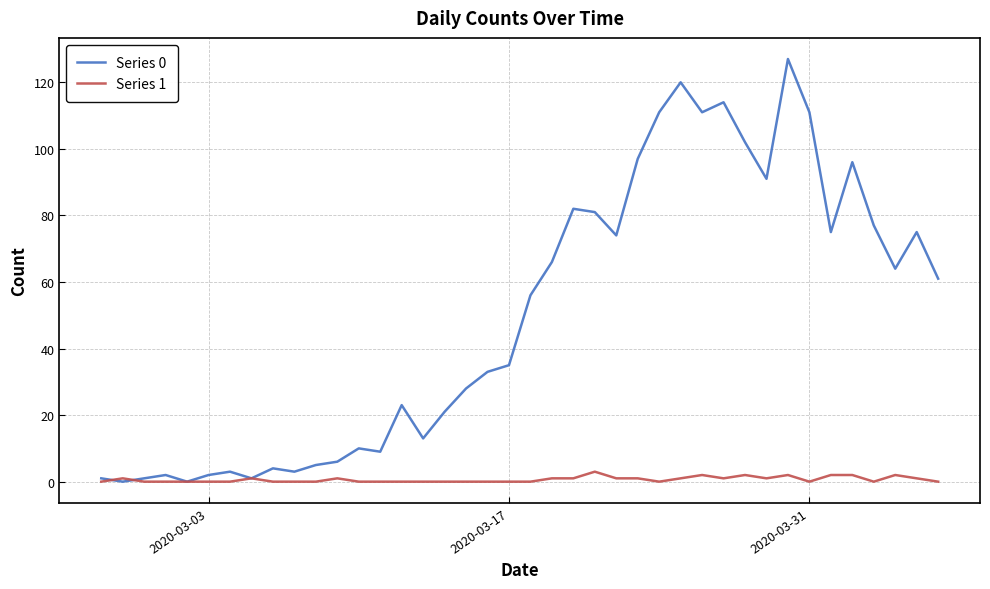

What is the maximum value shown in the chart?

127